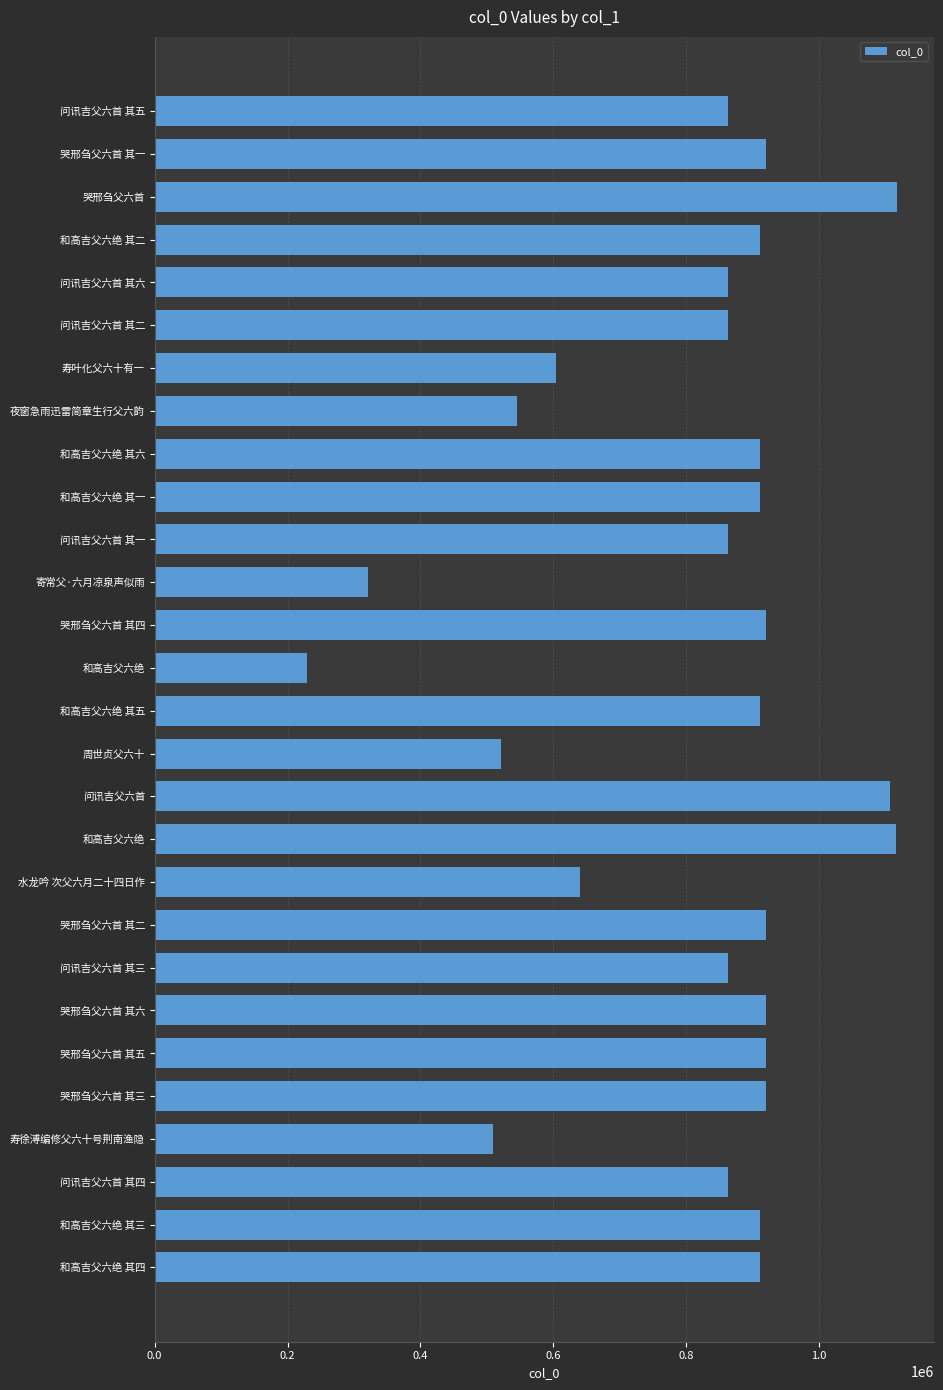

How many bars are there in total?

28